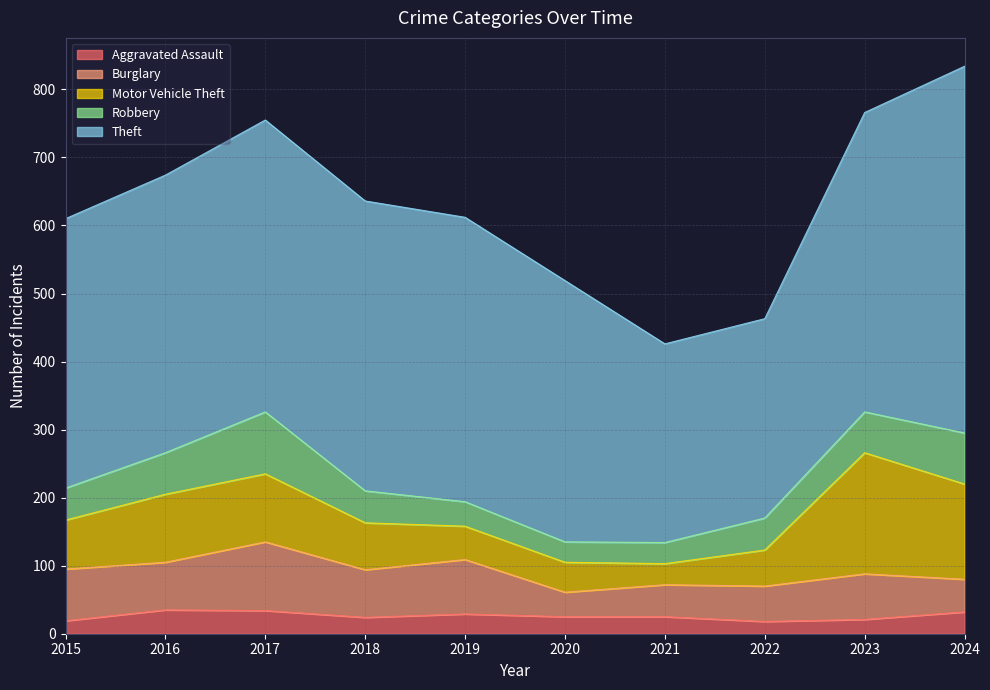

At how many categories does at least one series exceed 502?

1